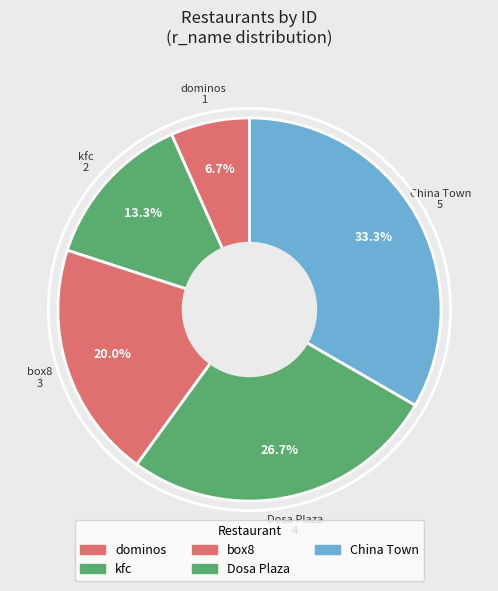

Between China Town and dominos, which is larger?

China Town